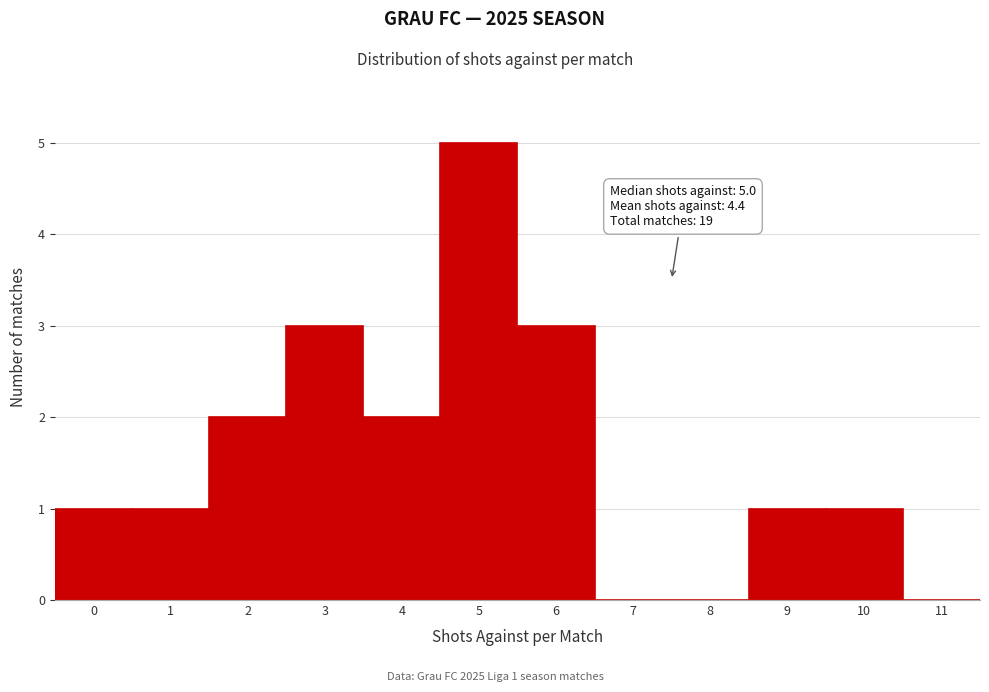

Reading left to right, transcribe all the data shown in this chart.

0=1	1=1	2=2	3=3	4=2	5=5	6=3	7=0	8=0	9=1	10=1	11=0